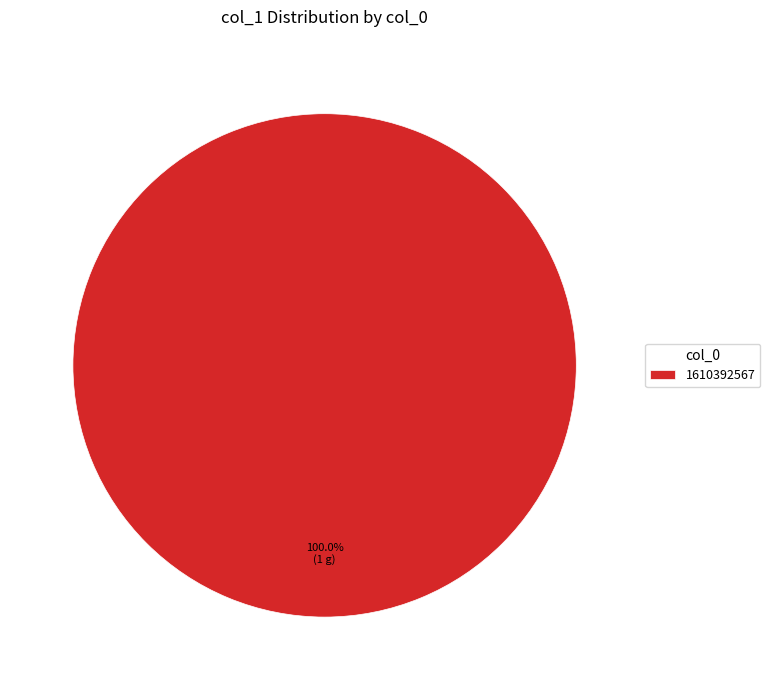

Rank the categories by value from lowest to highest.

1610392567